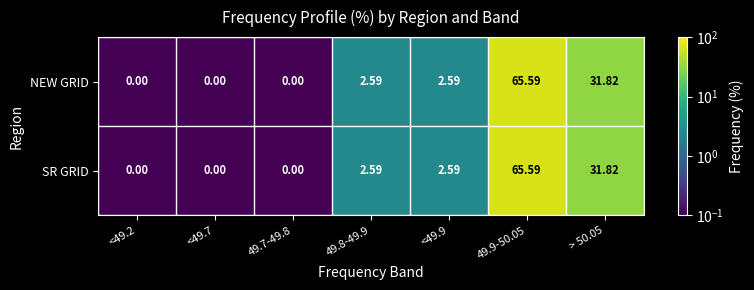

How many series are shown in this chart?

2